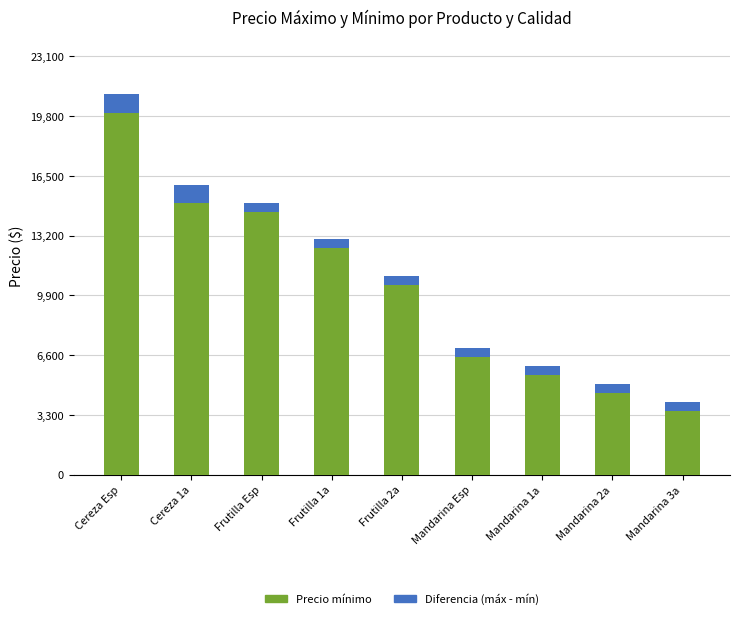

What is the total value across all series at Mandarina 2a?

5000